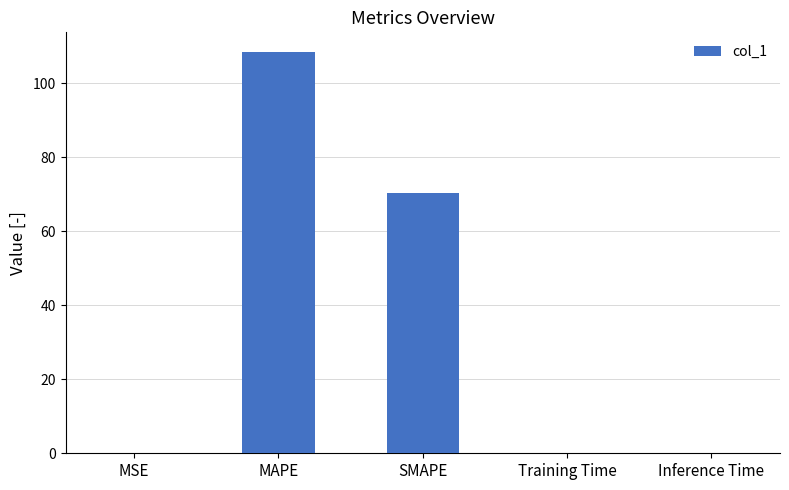

True or false: the data shows 111.8 at SMAPE.

False